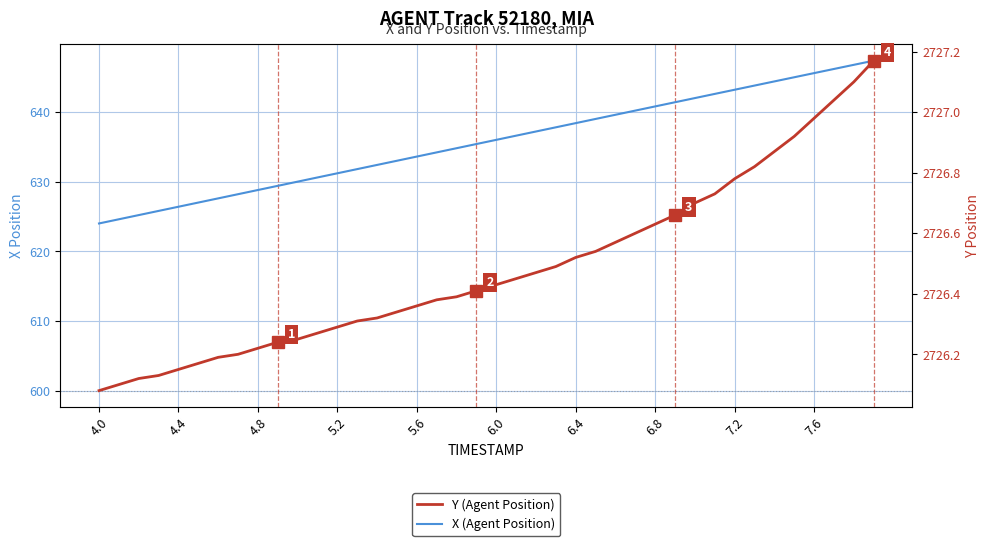

How many values in the X (Agent Position) series exceed 635?

21